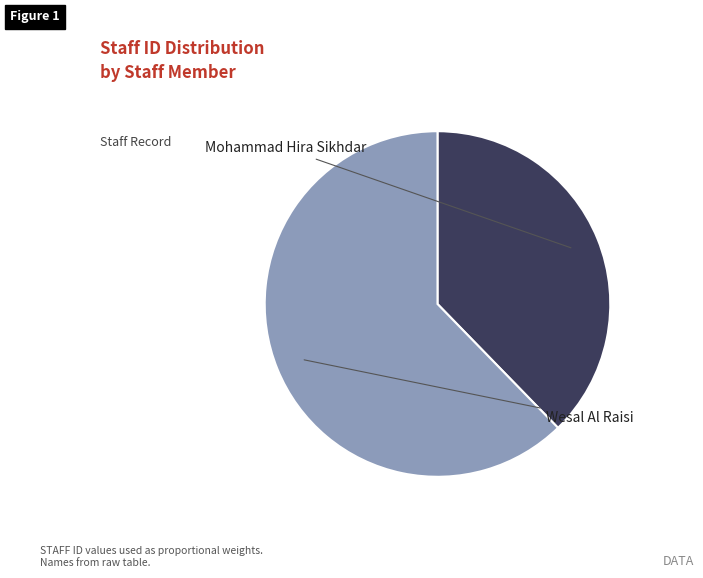

How many slices are in this pie chart?

2